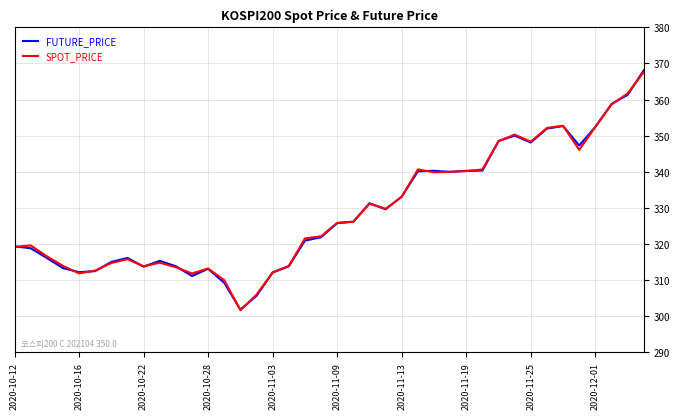

What is the minimum value for FUTURE_PRICE?

301.8